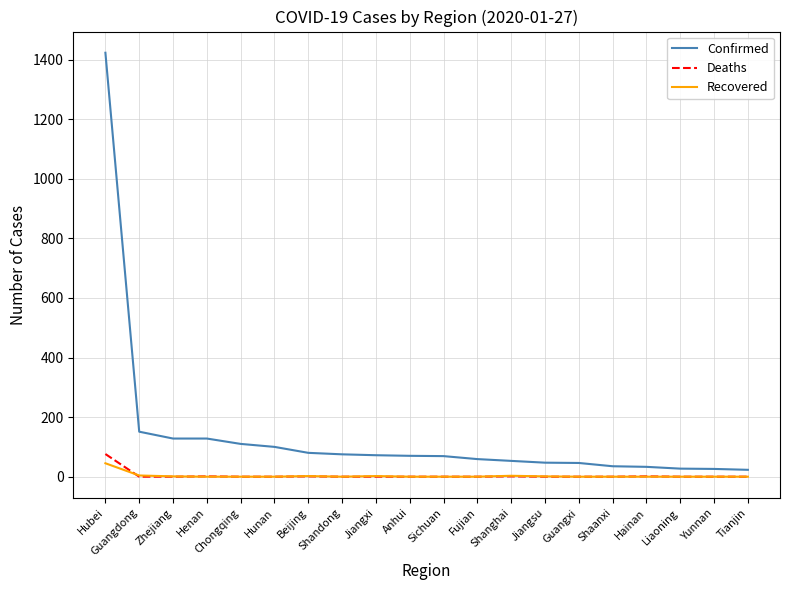

True or false: Confirmed has a value of 128 at Zhejiang.

True